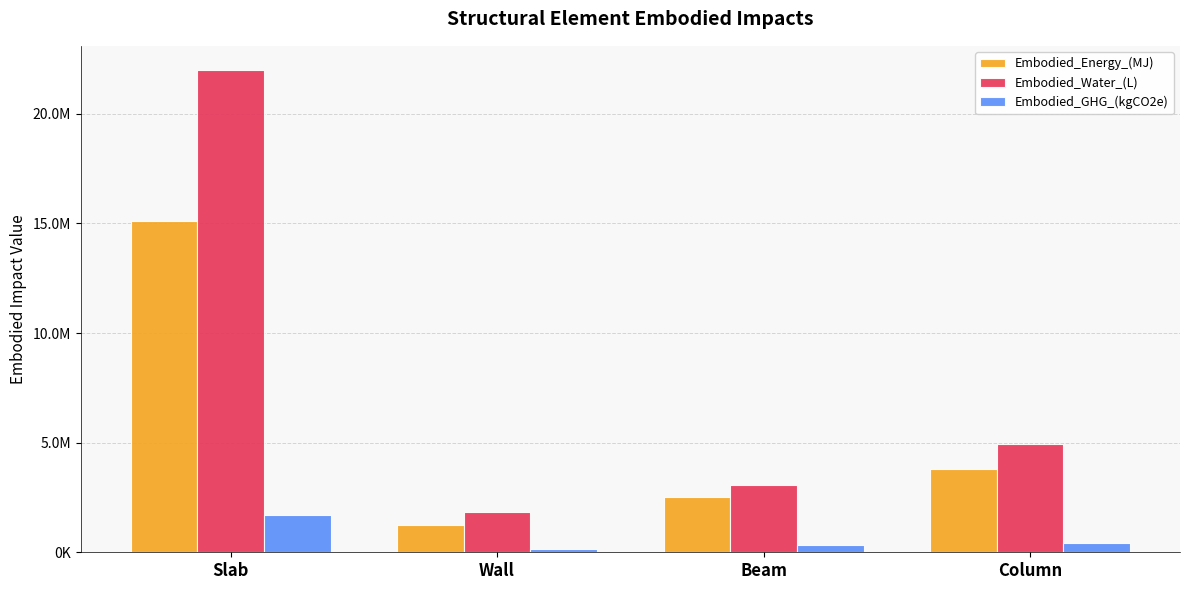

What are all the series names shown in the legend?

Embodied_Energy_(MJ), Embodied_Water_(L), Embodied_GHG_(kgCO2e)